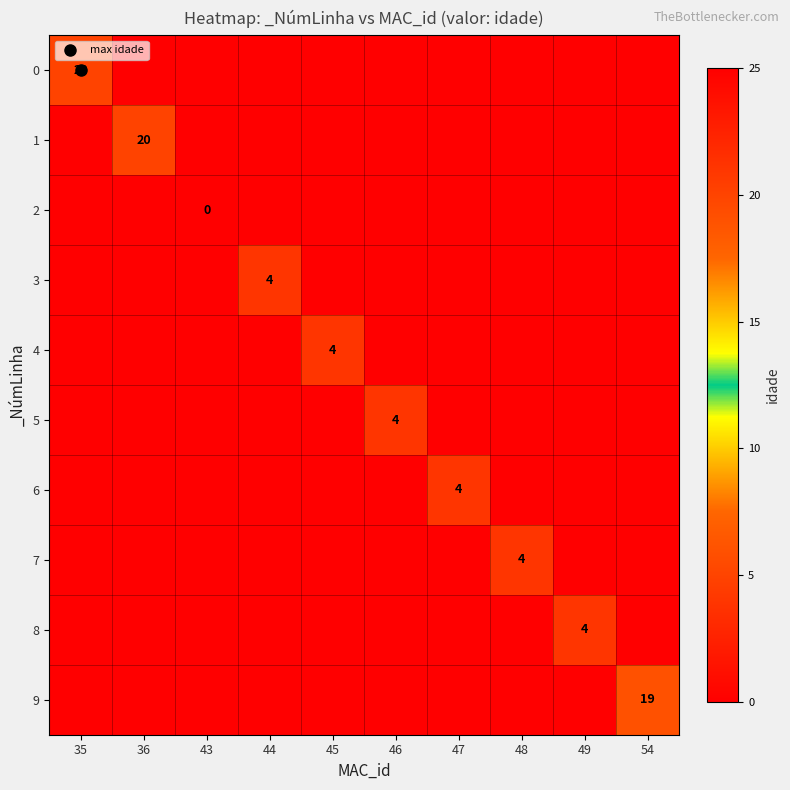

Between 36 and 35, which is larger?

35